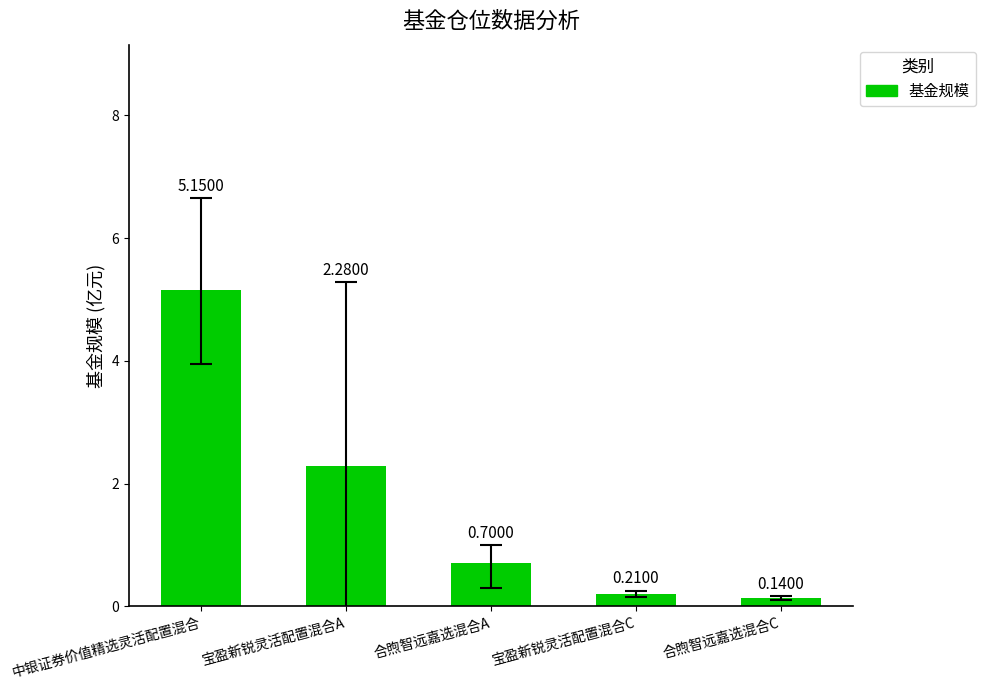

The value at 合煦智远嘉选混合A is 0.7. True or false?

True